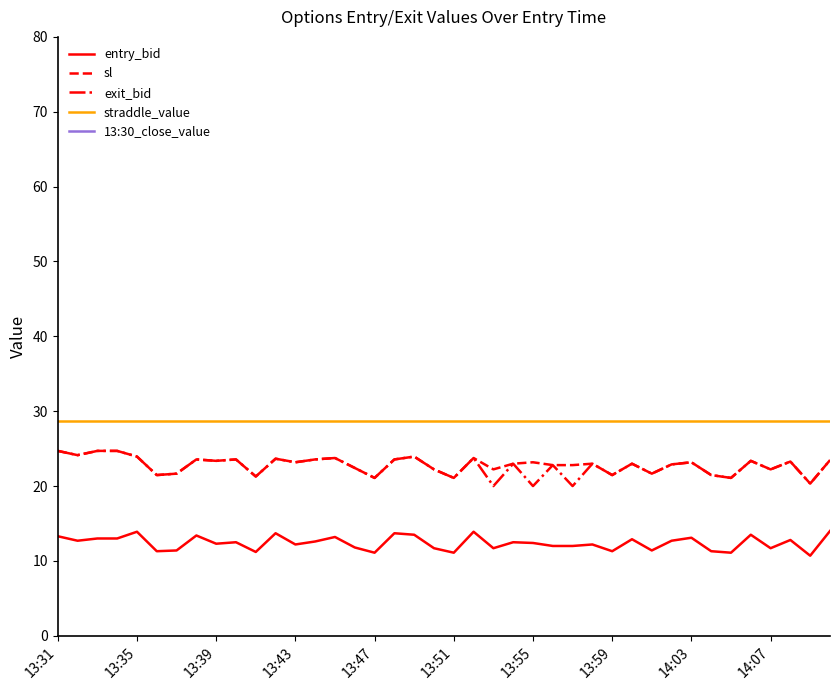

At which label does 13:30_close_value reach its minimum?

13:31